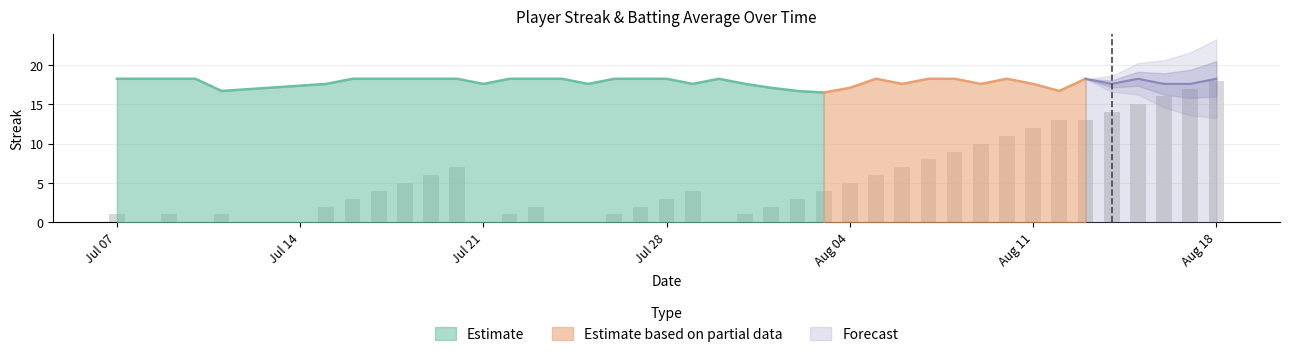

Where does the data first go above 4?

2010-07-18